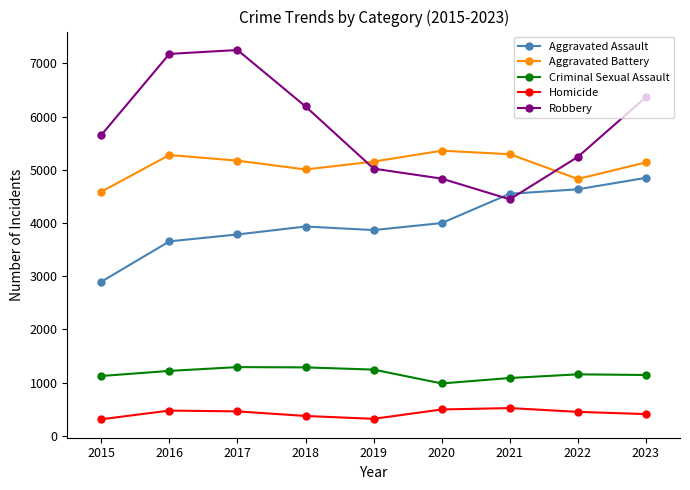

At which category does Robbery reach its first local valley?

2021